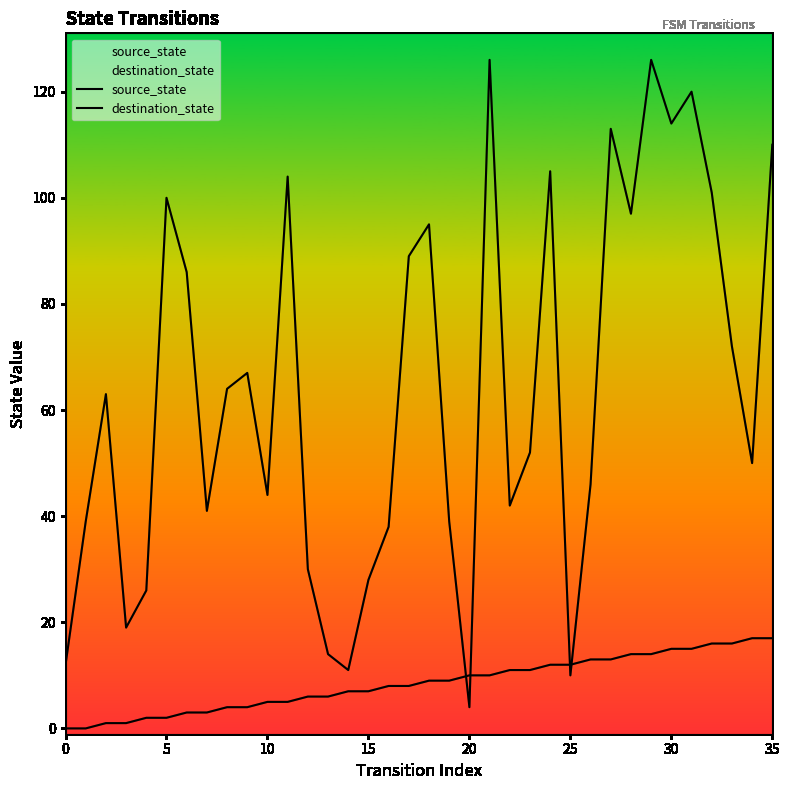

At 18, list the series in order from smallest to largest.

source_state, destination_state